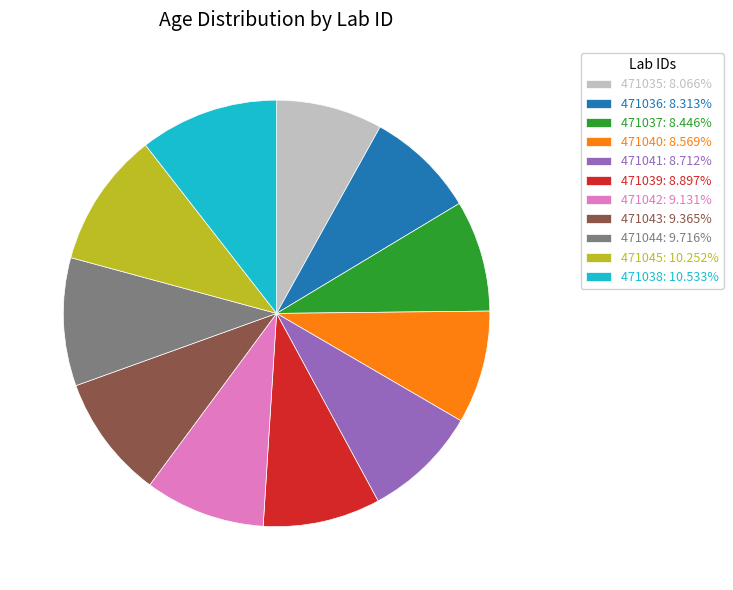

Does any single category account for the majority?

No